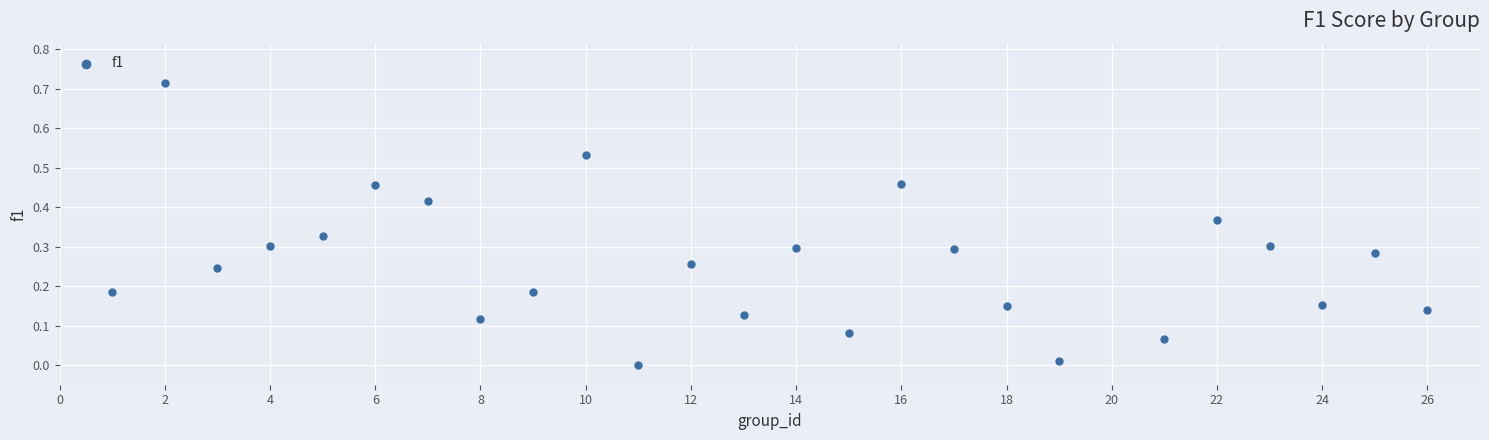

What is the range of X values (max minus min)?

25.0